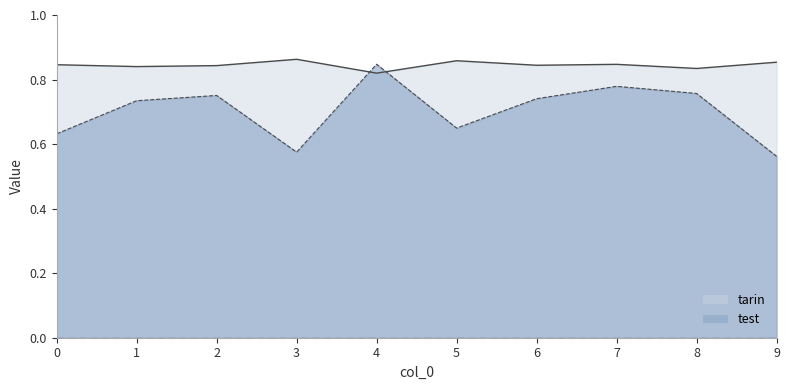

What is the difference between the test values at 1 and 9?

0.2